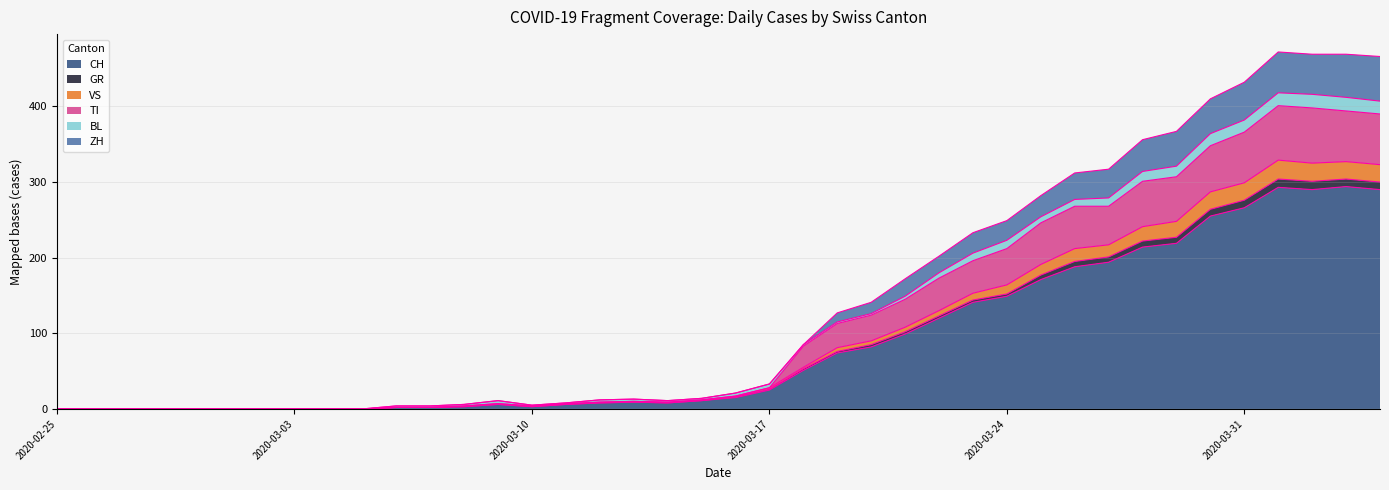

What is the maximum value for CH?

294